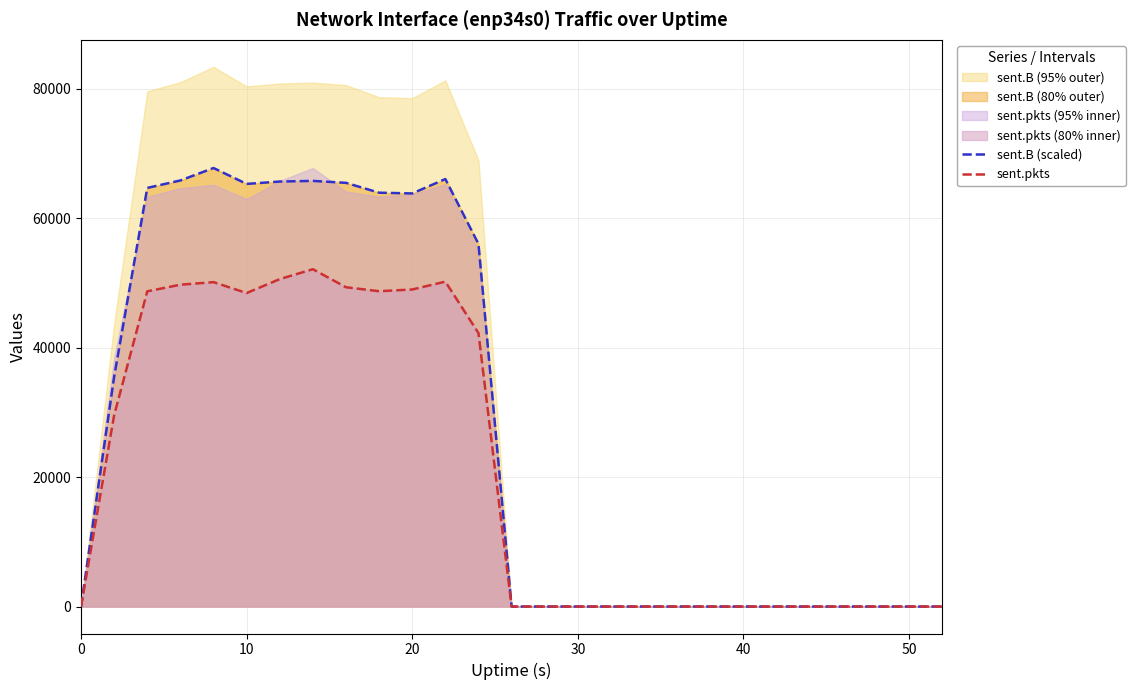

What are all the series names shown in the legend?

sent.B (scaled), sent.pkts